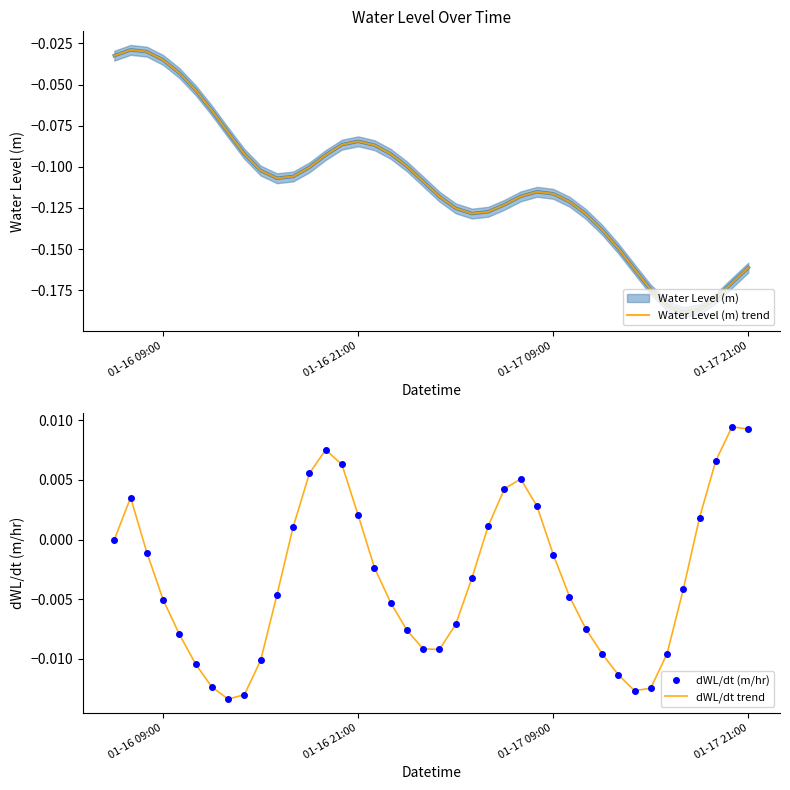

True or false: dWL/dt (m/hr) and dWL/dt trend cross at least once.

False